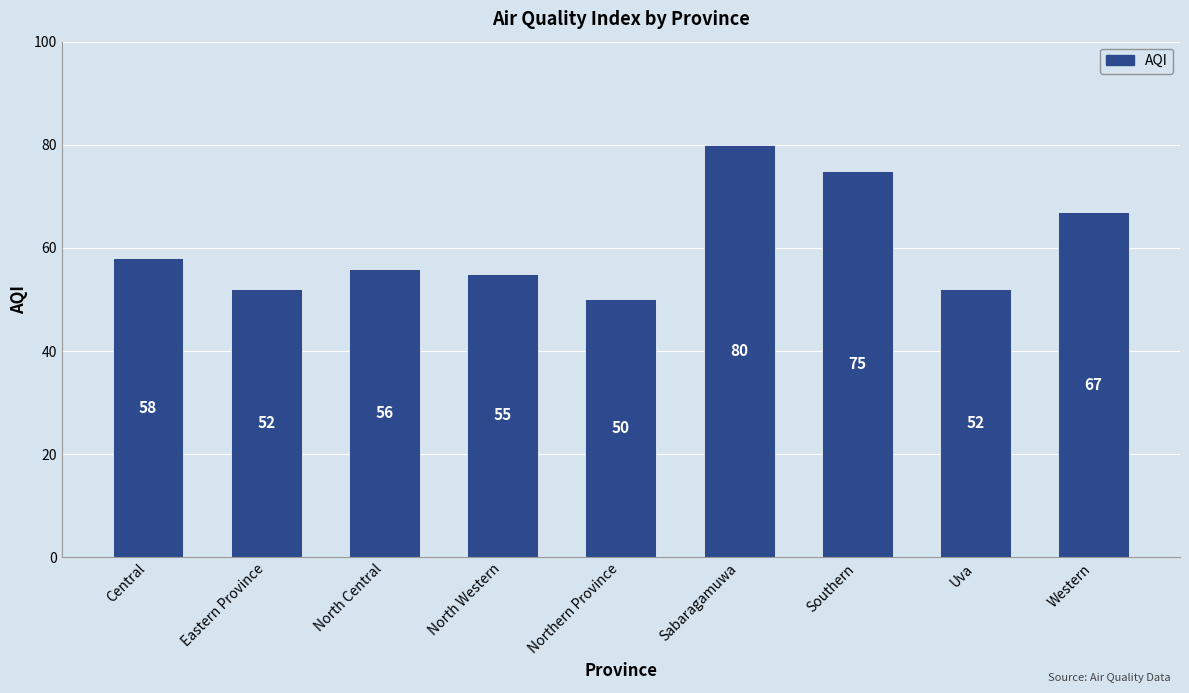

What is the ratio of the value at Sabaragamuwa to the value at Central?

1.4